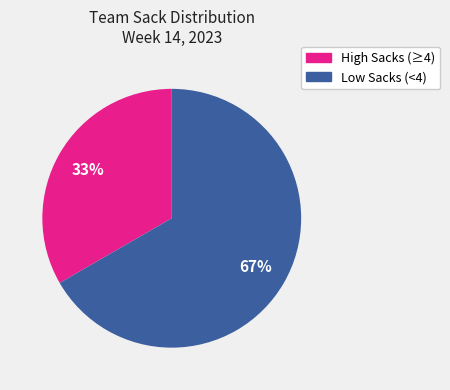

Is there any slice that represents more than half of the pie?

Yes